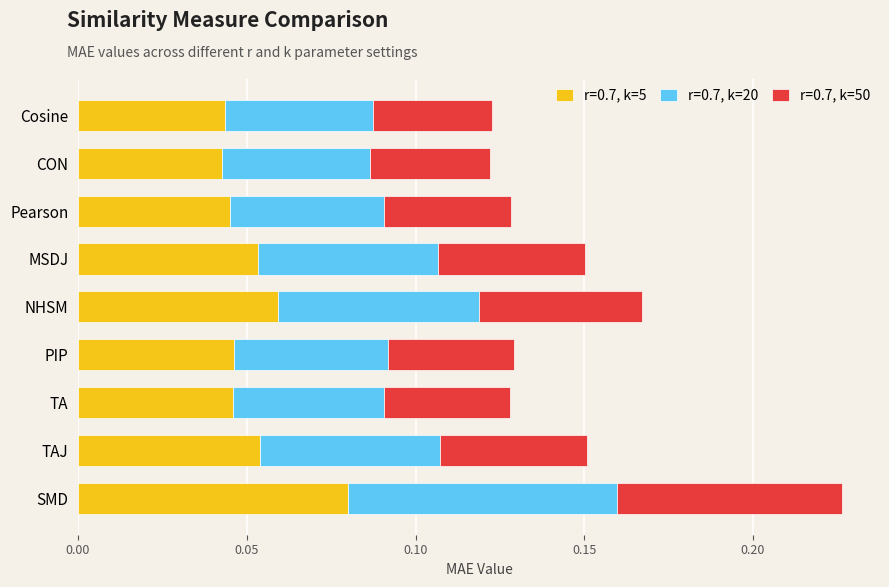

At which category is the sum across all series the highest?

SMD